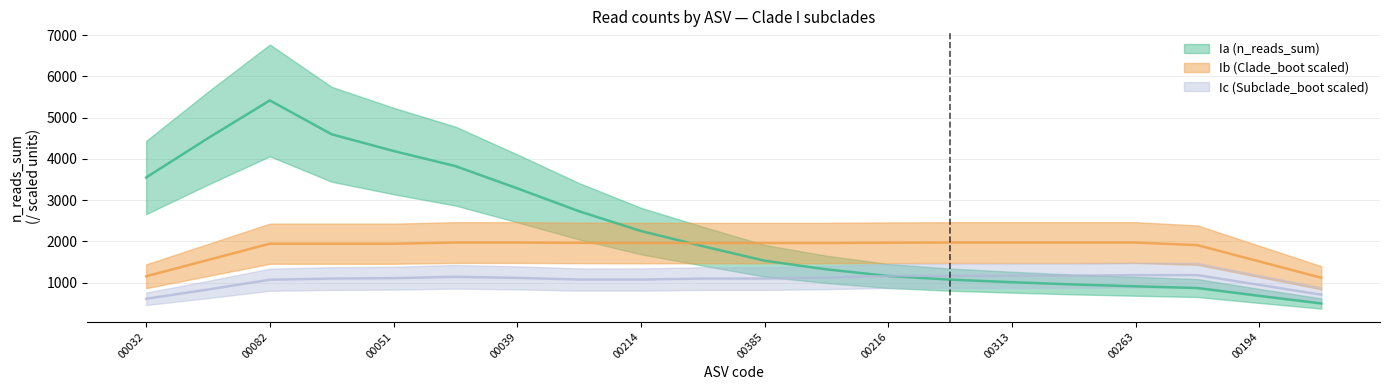

At which category does Ic reach its first local peak?

asv_0D2_00066